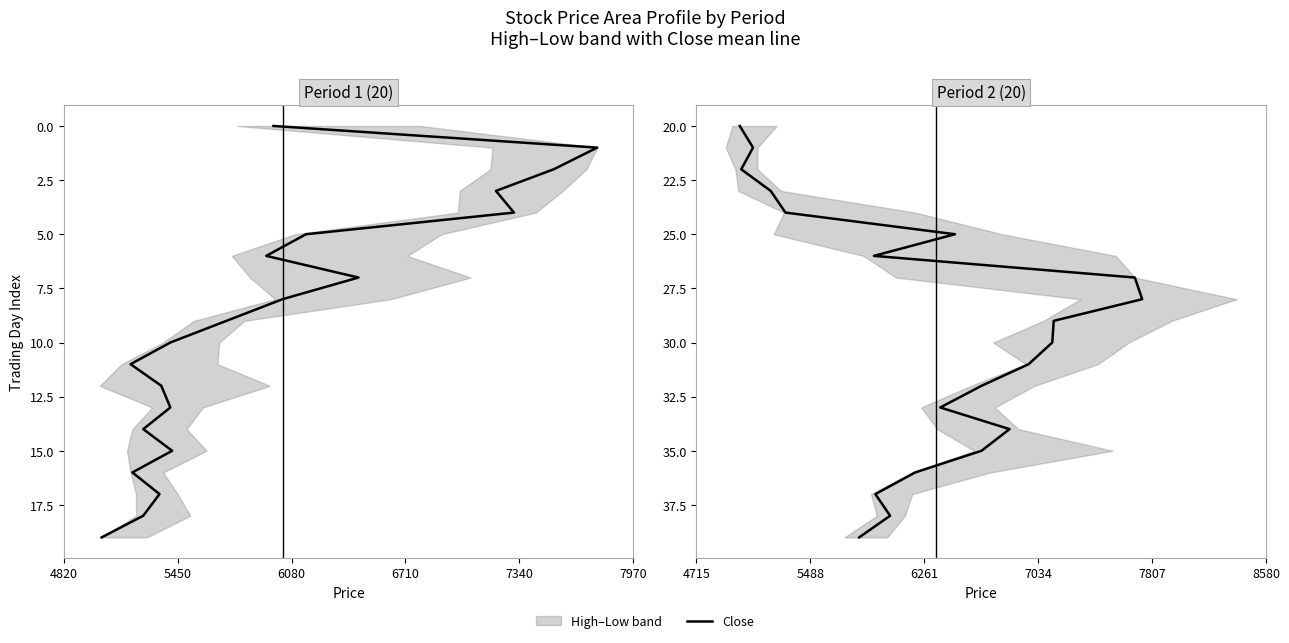

What is the greatest value displayed?

39